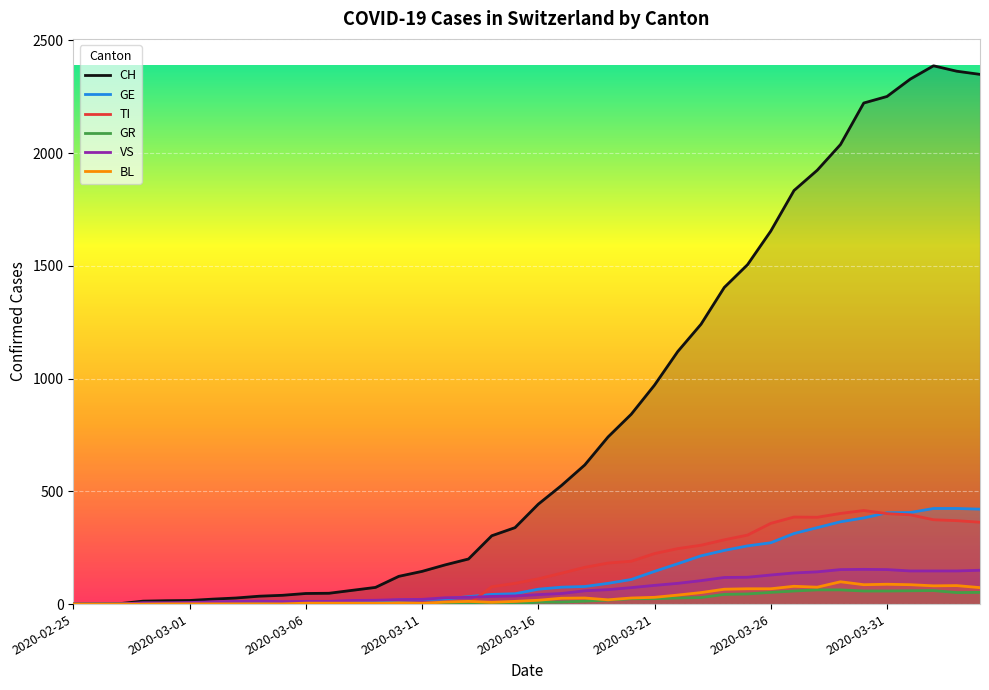

Reading left to right, list all the values displayed in this chart.

CH: 0	1	2	13	15	16	22	27	35	39	47	48	61	74	123	145	174	200	303	339	443	526	617	741	842	971	1120	1241	1404	1505	1654	1834	1924	2038	2222	2251	2328	2387	2363	2349
TI: 0	0	0	0	0	0	0	0	0	0	0	0	0	0	0	0	0	0	77	92	112	137	163	182	190	224	246	261	285	306	358	386	385	402	415	401	396	374	370	363
GE: 0	1	1	2	3	3	3	4	4	5	7	7	9	13	18	20	23	33	43	46	66	75	78	92	109	145	179	214	238	258	272	313	339	365	382	405	406	424	424	421
GR: 0	0	0	0	0	0	0	0	0	0	0	0	0	0	0	0	0	0	6	0	9	9	13	18	24	24	27	29	43	45	52	58	63	63	58	58	59	60	51	52
BL: 0	0	0	0	1	1	1	1	1	1	4	4	4	4	5	3	9	12	8	12	17	26	27	19	27	30	40	51	66	68	68	79	75	99	86	88	86	81	82	73
VS: 0	0	0	6	6	7	10	12	13	11	12	12	16	17	20	21	28	30	34	36	42	47	59	64	73	83	92	104	118	119	129	138	143	153	154	153	147	147	147	150